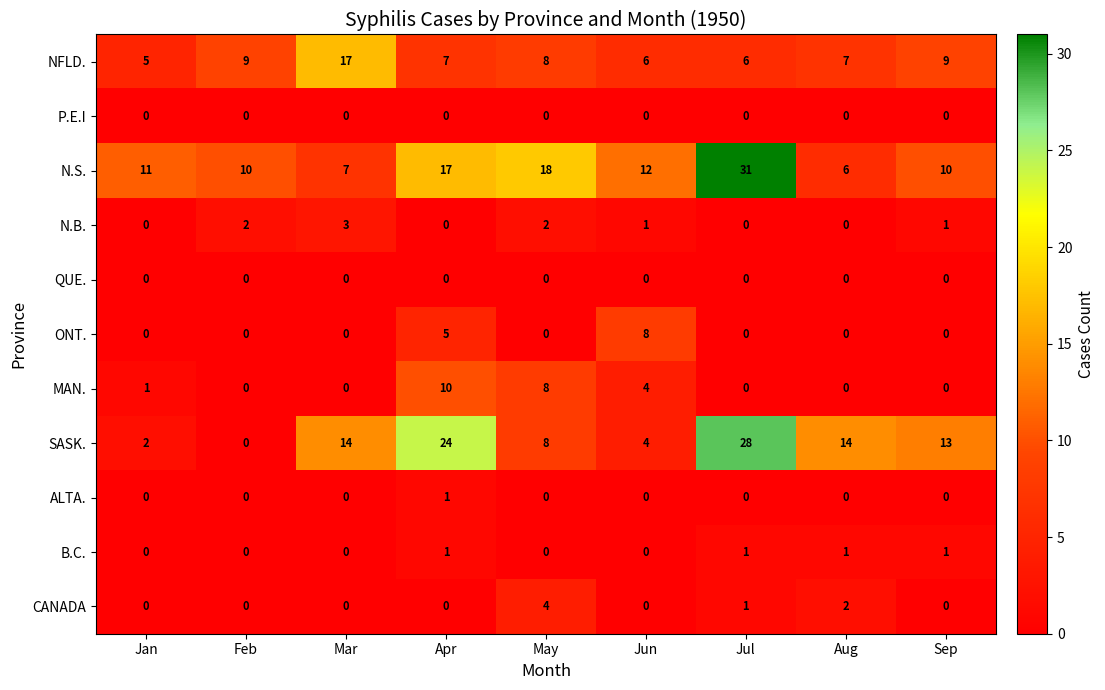

What is the difference between the highest and lowest values at Jan?

11